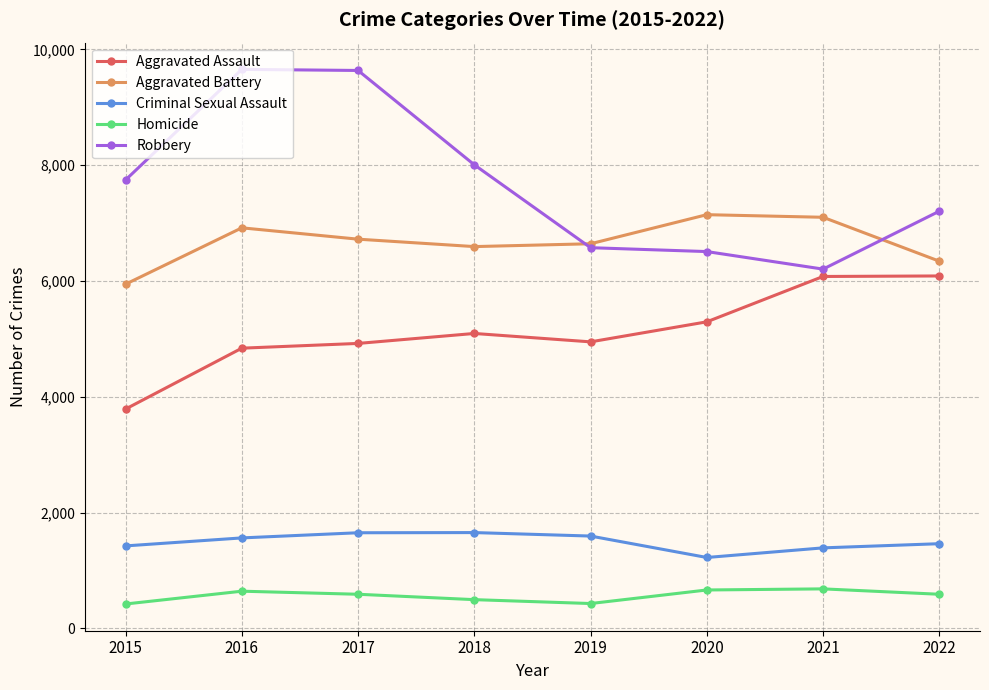

Between 2017 and 2020, which series saw the biggest shift?

Robbery